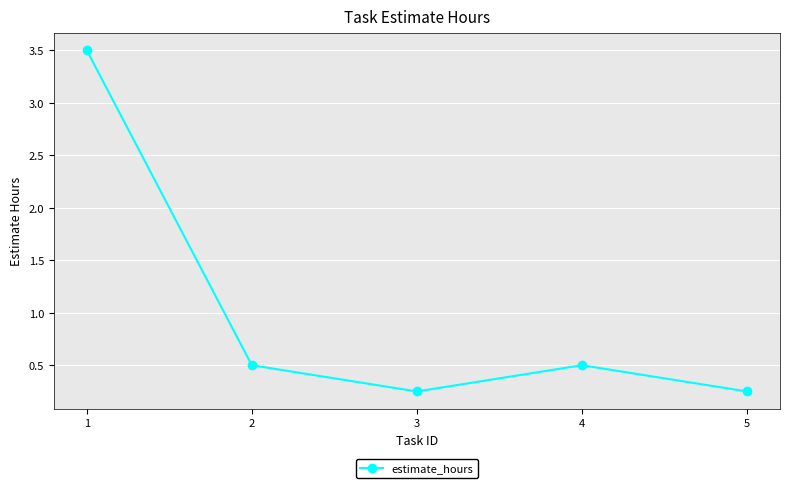

At which category does the data reach its first local peak?

4